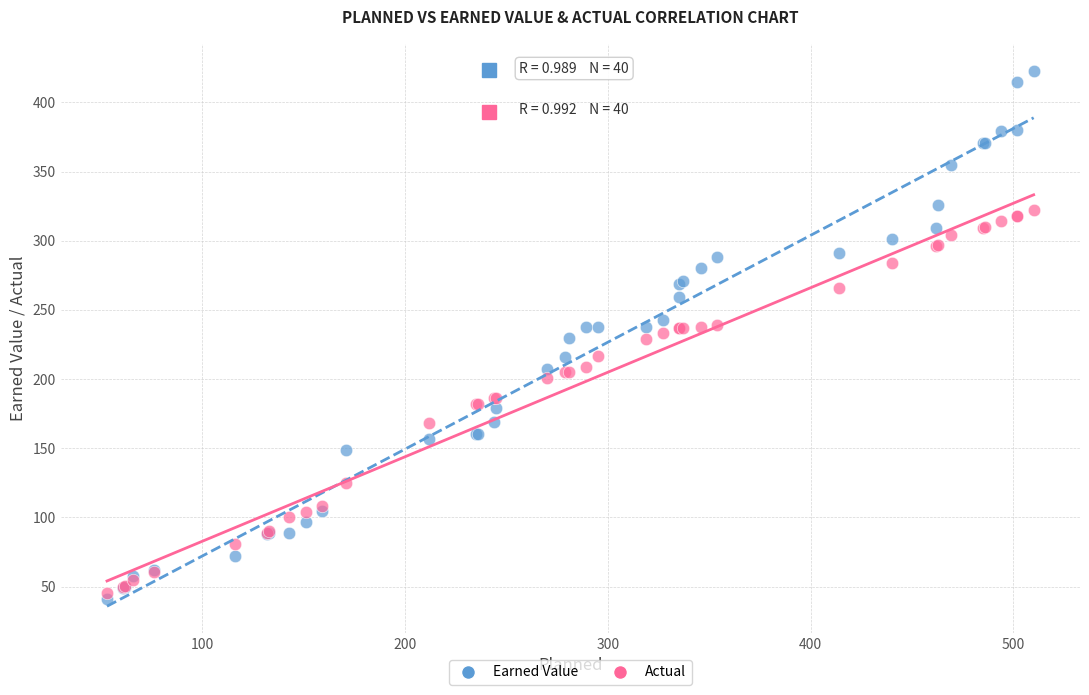

Which series contains the highest Y value?

Earned Value